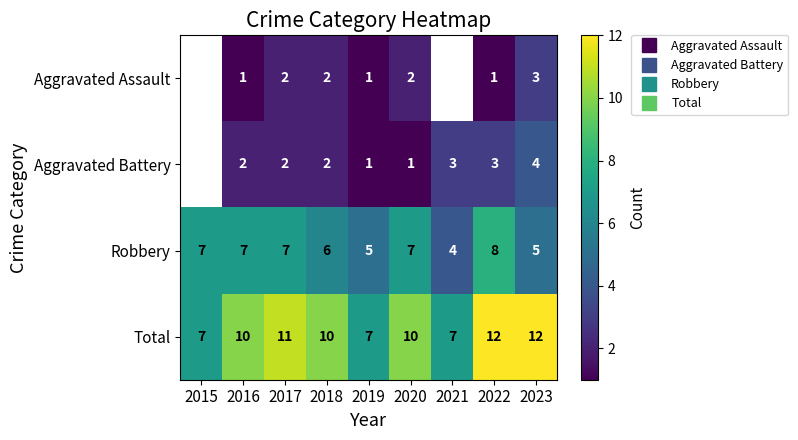

At which category is the sum across all series the highest?

2022